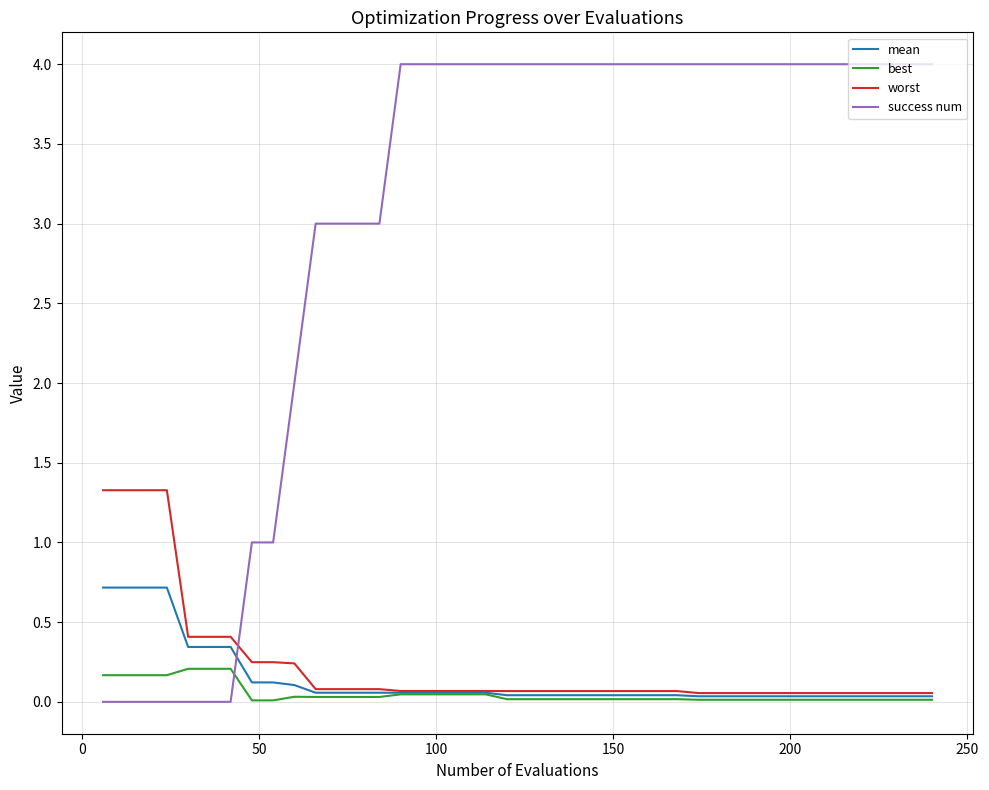

What is the maximum value shown in the chart?

4.0